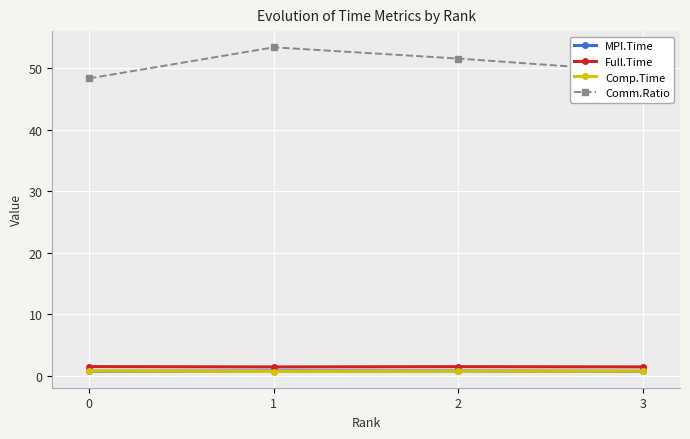

At which category does Comm.Ratio reach its first local peak?

1